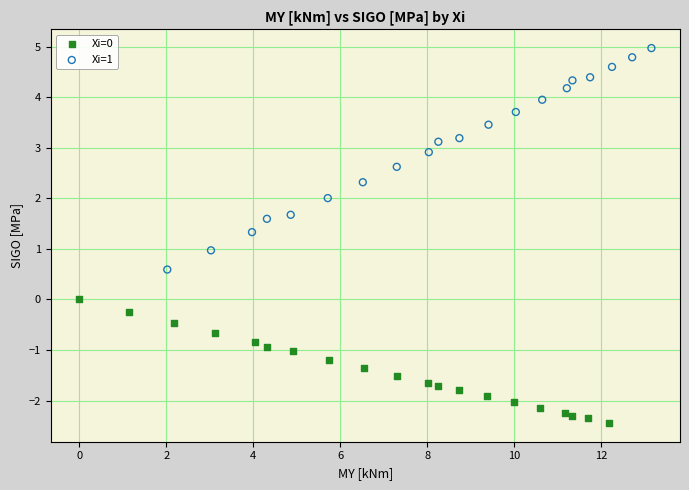

Which series reaches the maximum Y coordinate?

Xi=1